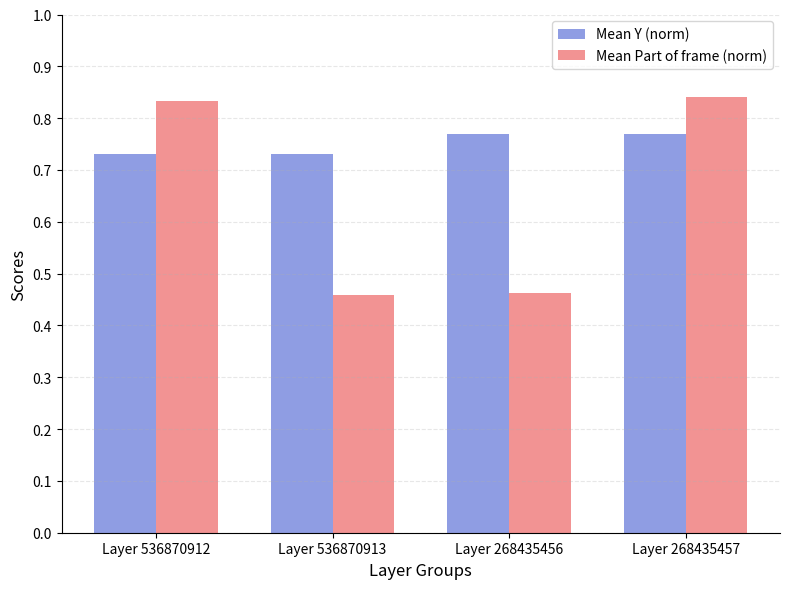

Count the number of categories in the chart.

4